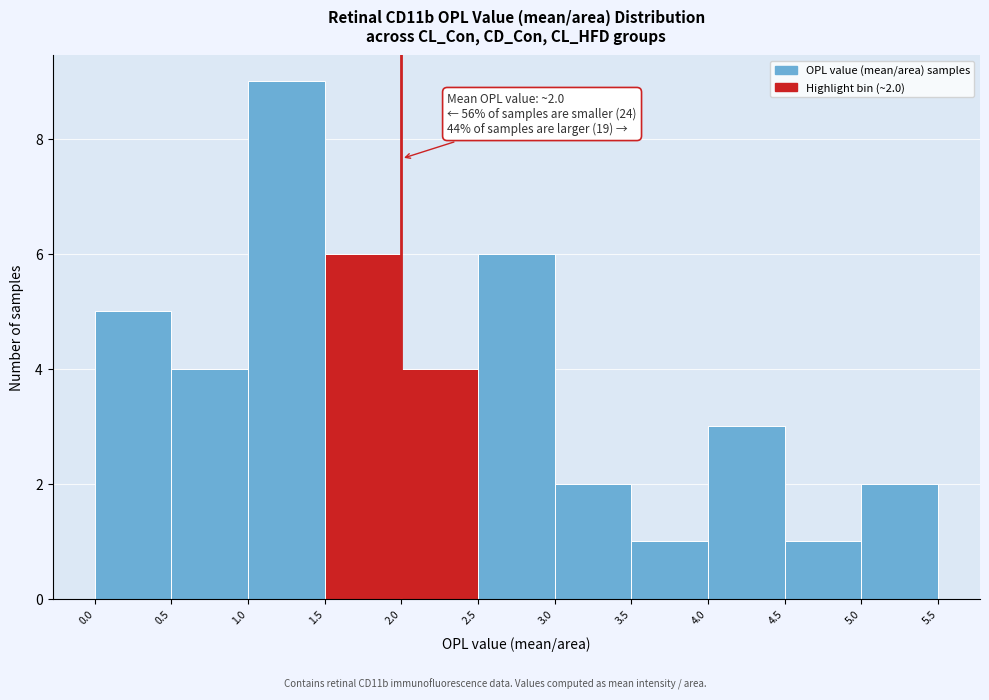

Over which range of the x-axis is the bar tallest?

1.0 to 1.5